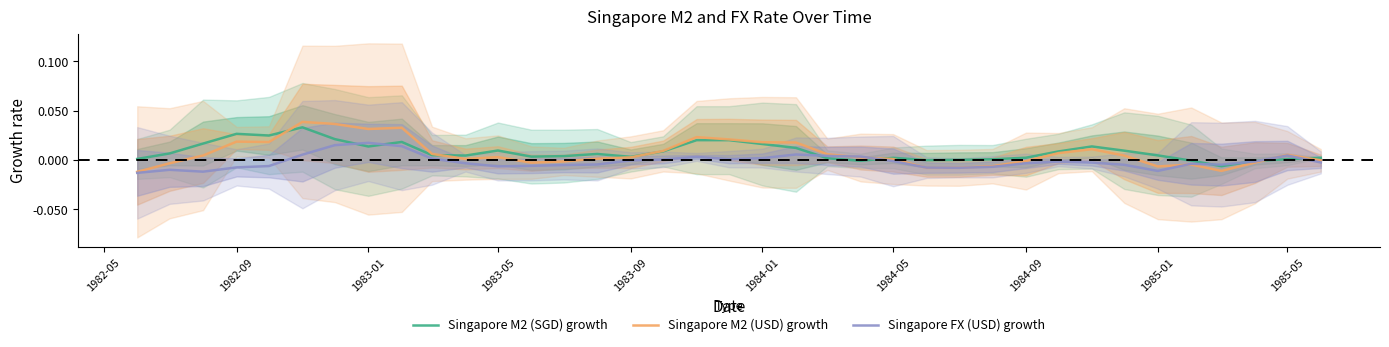

How many lines are shown in the chart?

3